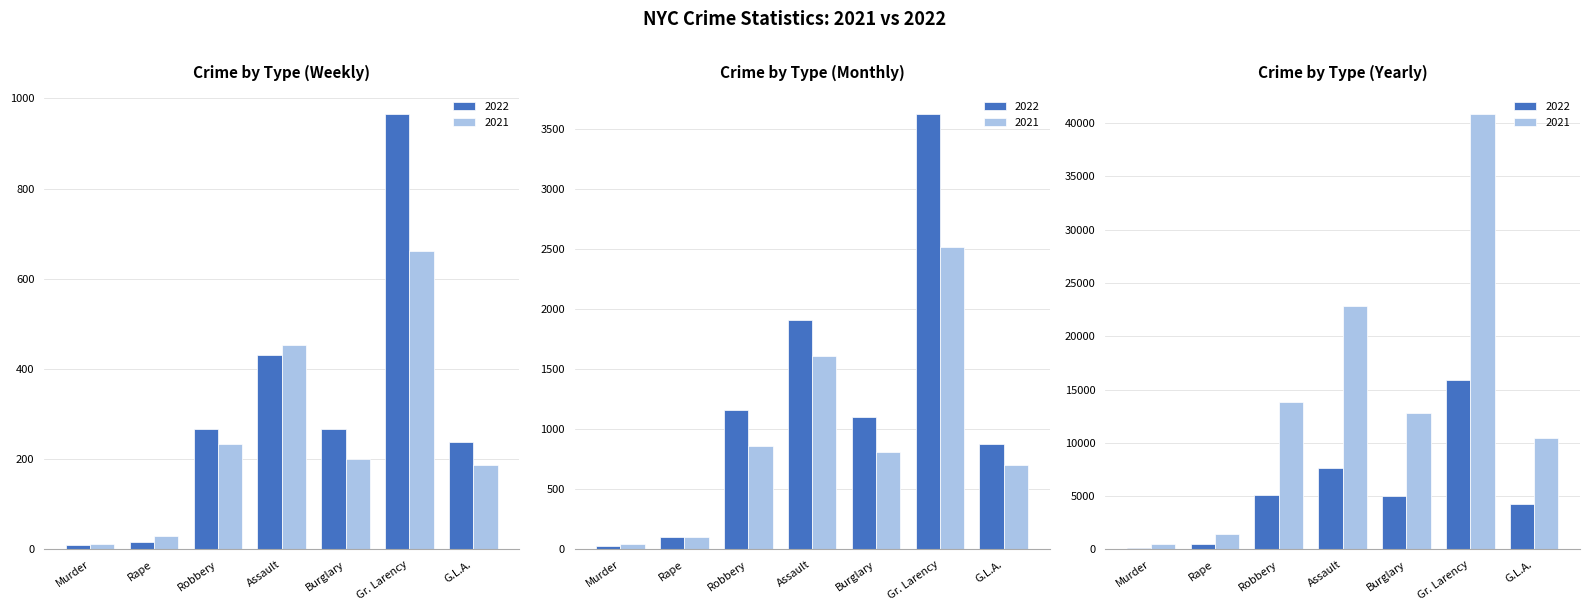

Reading left to right, what are all the values shown in this chart?

year_2022_Week: 9	17	267	432	268	966	239
year_2021_Week: 13	30	234	453	200	661	188
year_2022_Month: 30	101	1162	1906	1103	3623	878
year_2021_Month: 45	106	857	1608	808	2514	700
year_2022: 129	509	5113	7634	4999	15869	4248
year_2021: 488	1491	13831	22835	12811	40870	10415